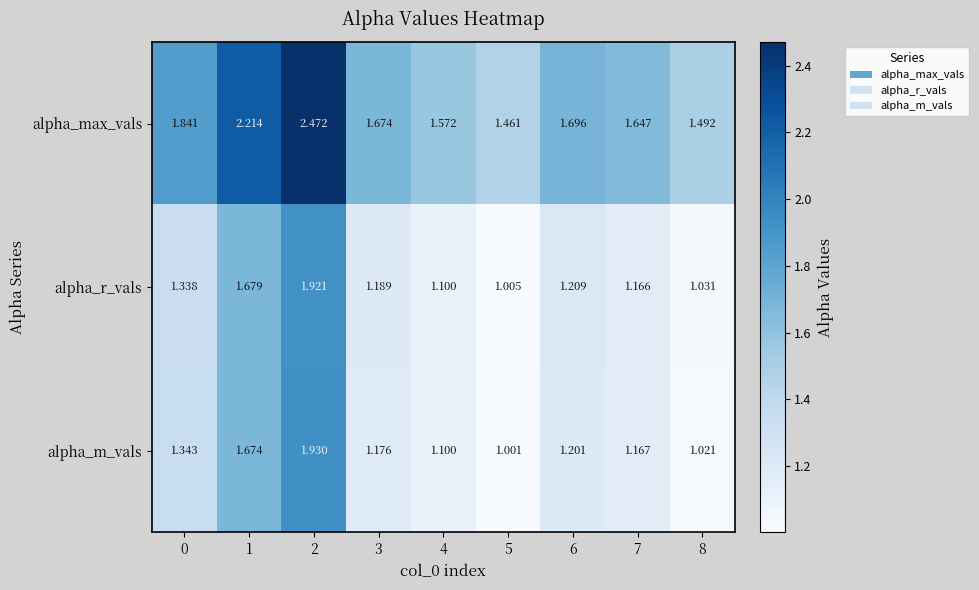

At 8, list the series in order from smallest to largest.

alpha_m_vals, alpha_r_vals, alpha_max_vals